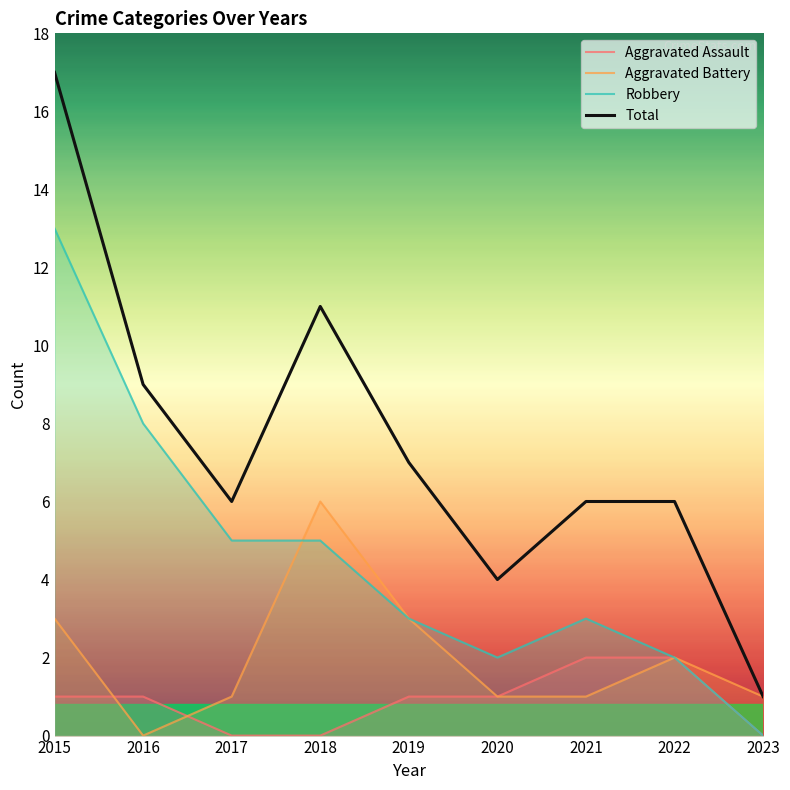

Is it true that Aggravated Assault equals 1 at 2023?

False